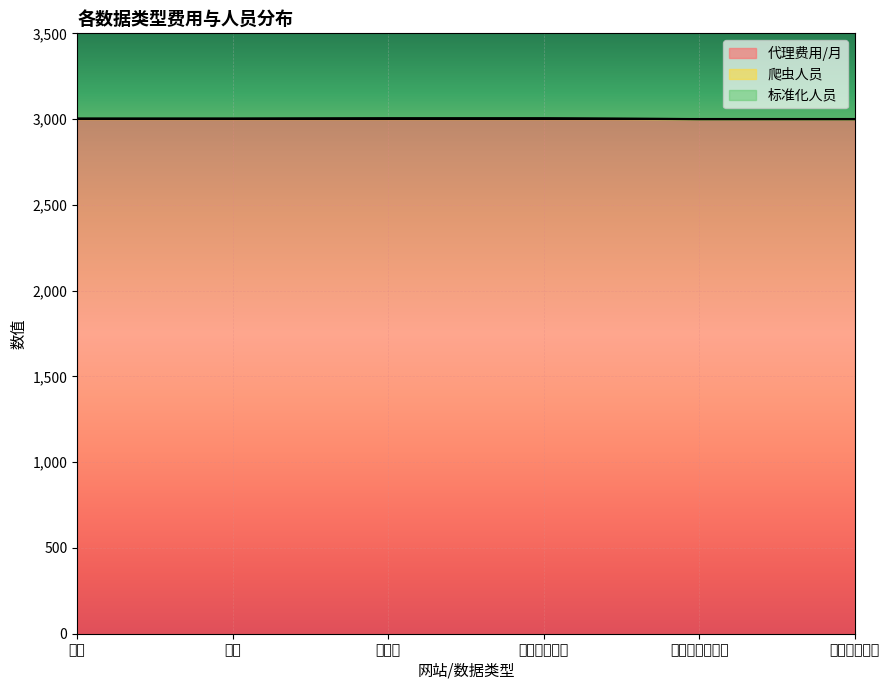

What is the label of the 5th point from the left?

股份制商业银行